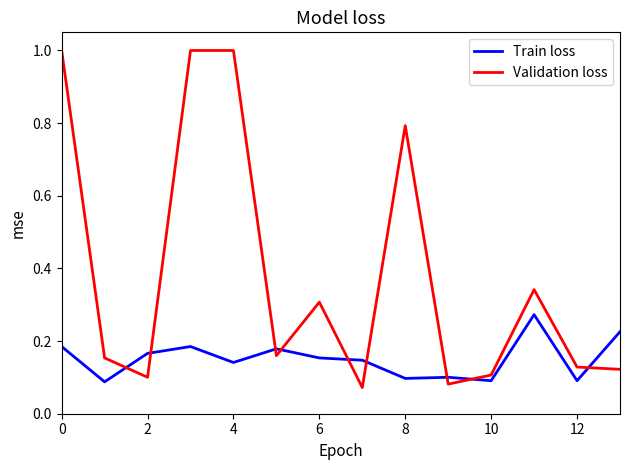

True or false: Train loss and Validation loss intersect in this chart.

True